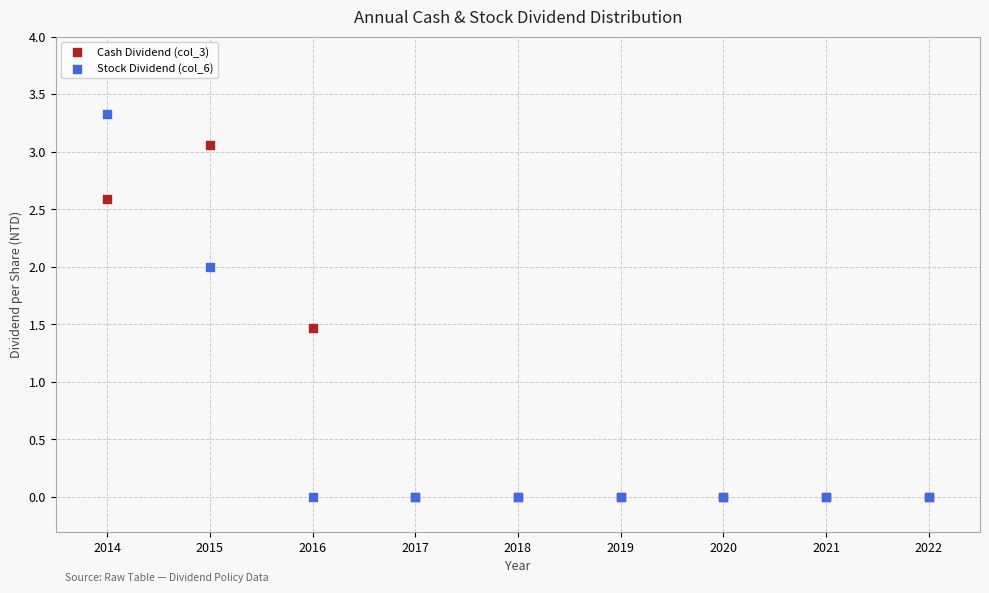

In the Cash Dividend (col_3) series, what Y value is closest to 1?

1.5